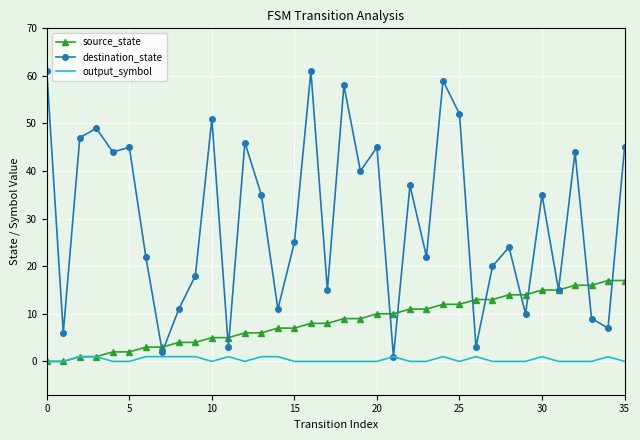

What is the maximum value shown in the chart?

61